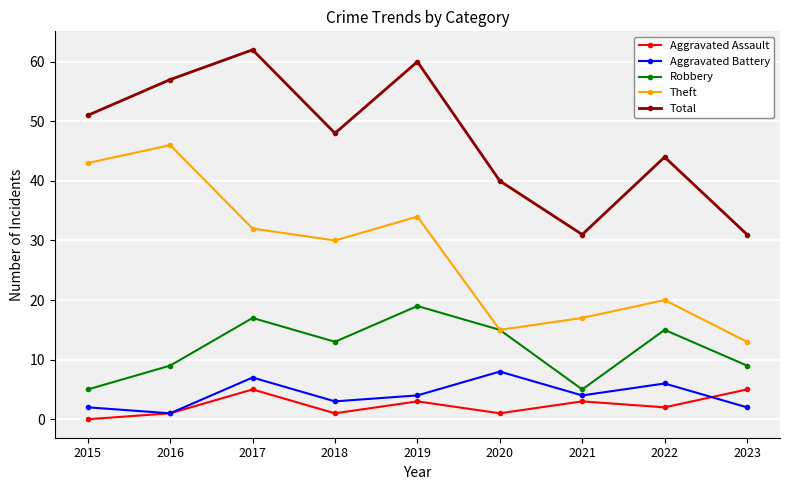

Which series changed the most between 2022 and 2023?

Total